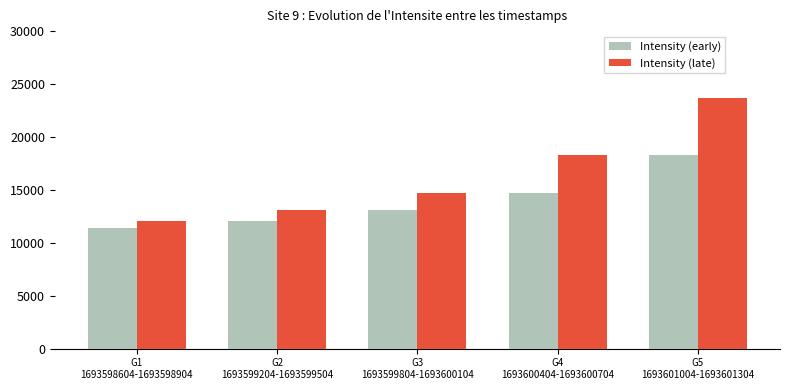

Reading right to left, list all the values displayed in this chart.

Intensity (early): G5
1693601004-1693601304=18311.1	G4
1693600404-1693600704=14710.2	G3
1693599804-1693600104=13114.1	G2
1693599204-1693599504=12015.4	G1
1693598604-1693598904=11375.1
Intensity (late): G5
1693601004-1693601304=23684.6	G4
1693600404-1693600704=18311.1	G3
1693599804-1693600104=14710.2	G2
1693599204-1693599504=13114.1	G1
1693598604-1693598904=12015.4